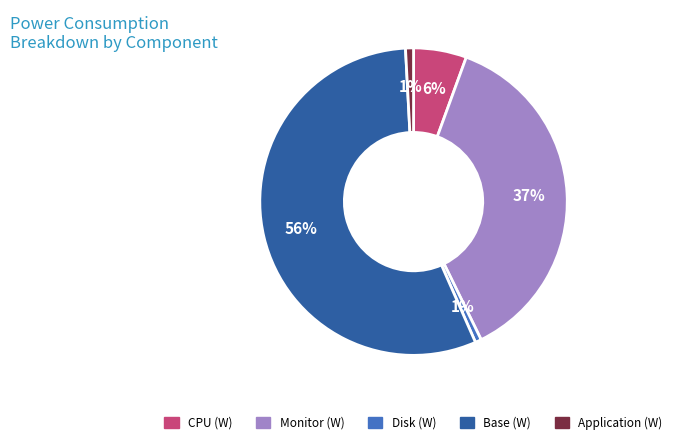

Do Disk (W) and CPU (W) together represent more than half of the pie?

No